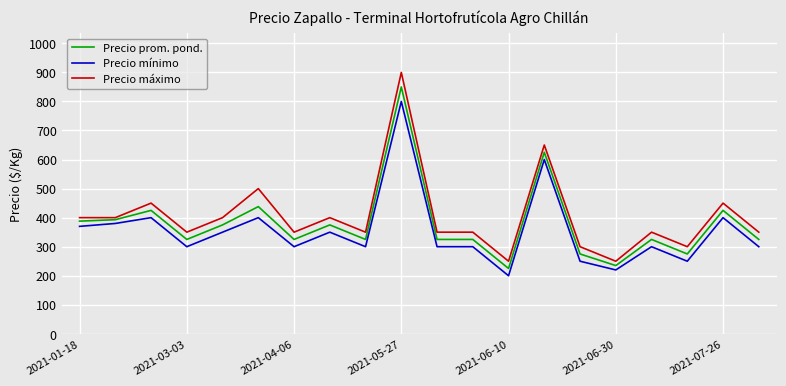

What is the maximum value shown in the chart?

900